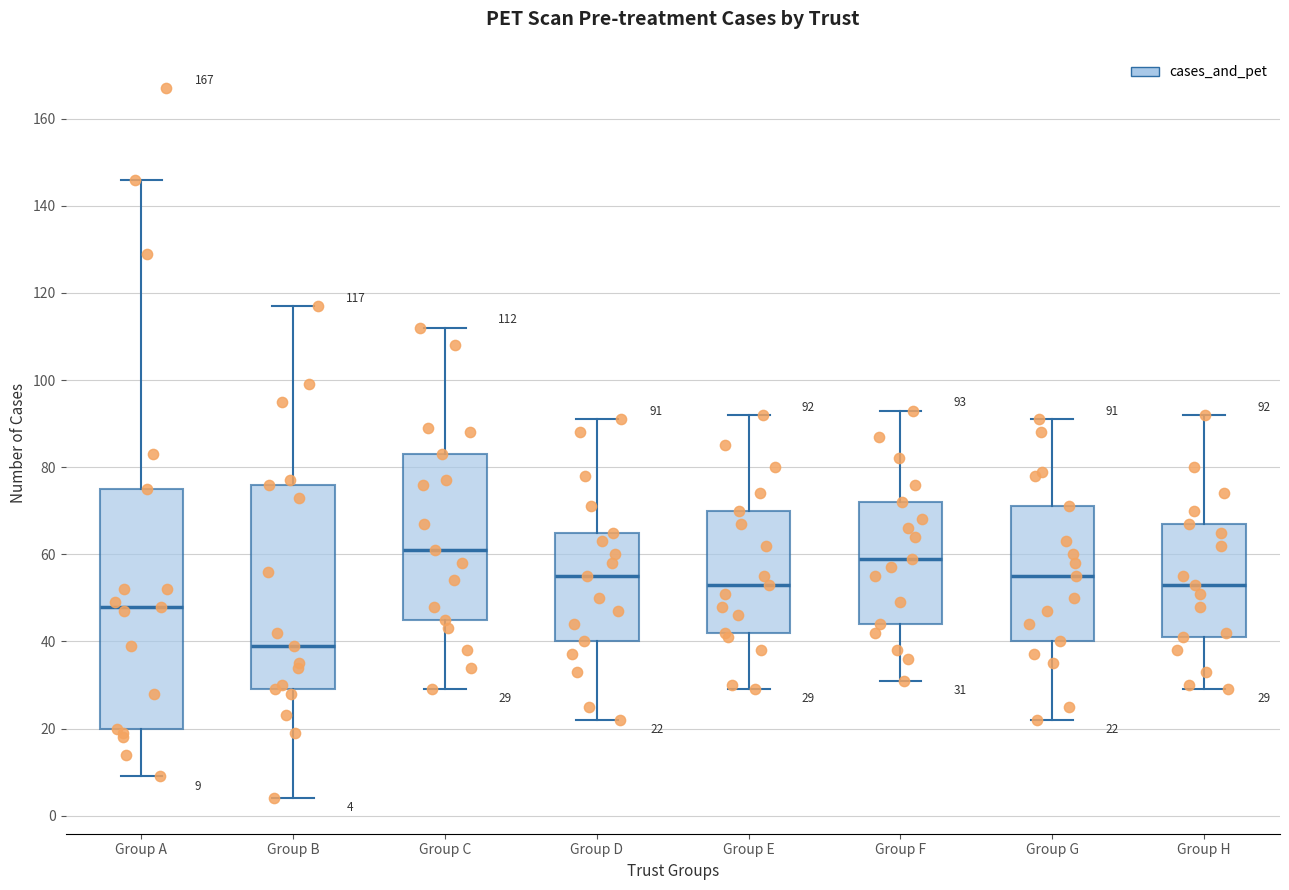

Which box has the highest median line?

Group C